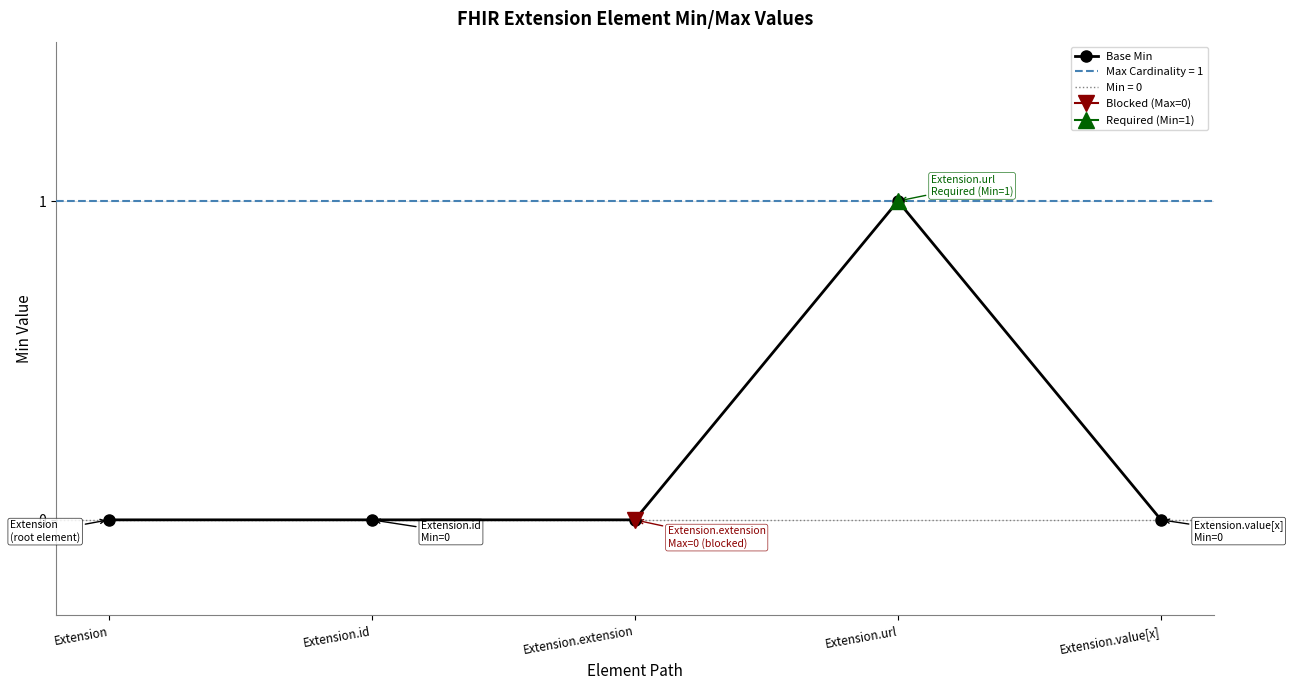

Reading left to right, extract all data points from this chart.

0	0	0	1	0